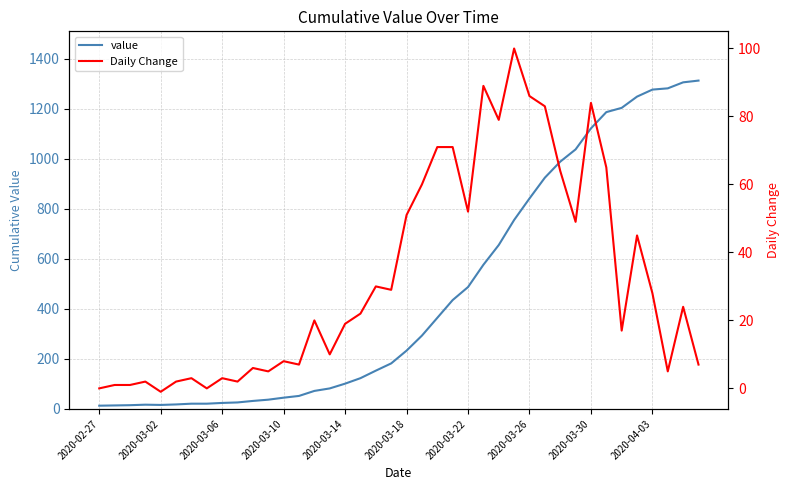

What is the value of the value point at the 5th from the left?

16